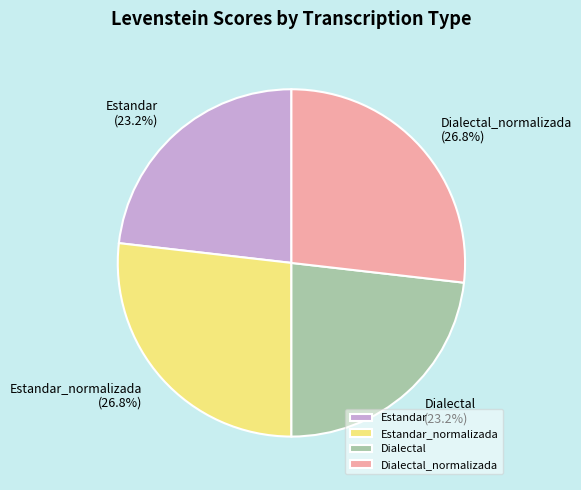

What percentage do Estandar and Dialectal_normalizada together represent?

50.0%